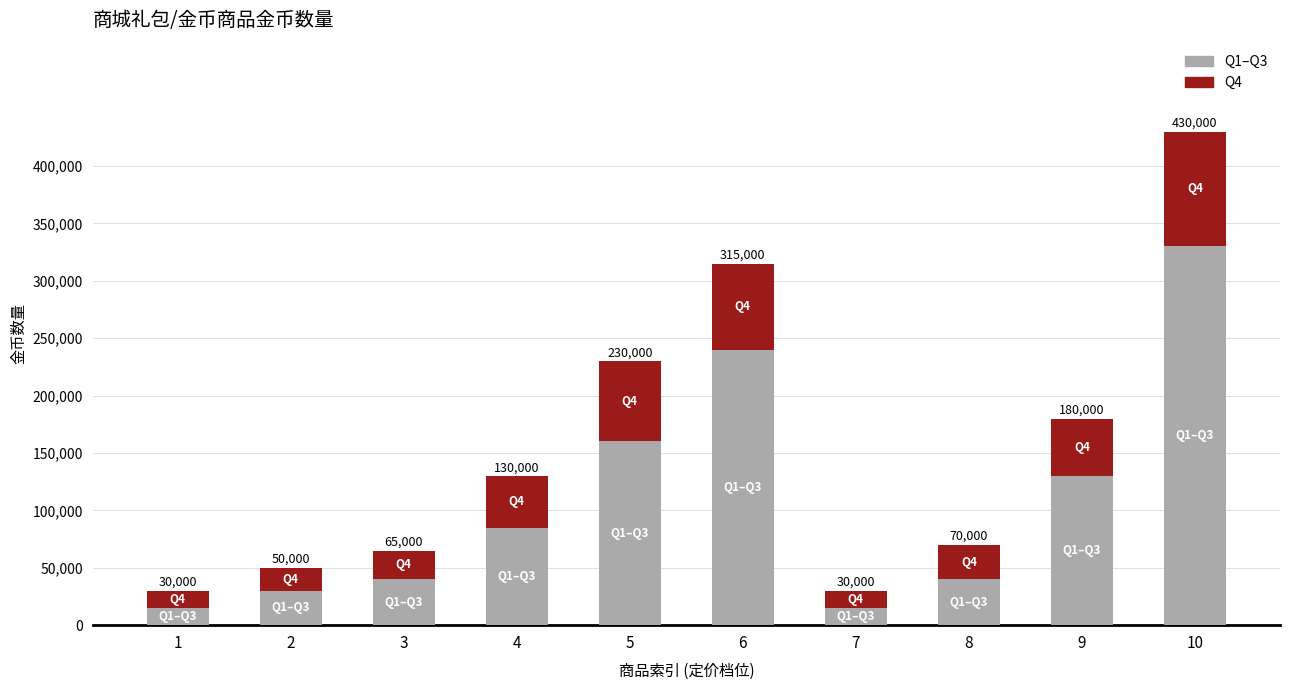

At which category is the sum across all series the highest?

10